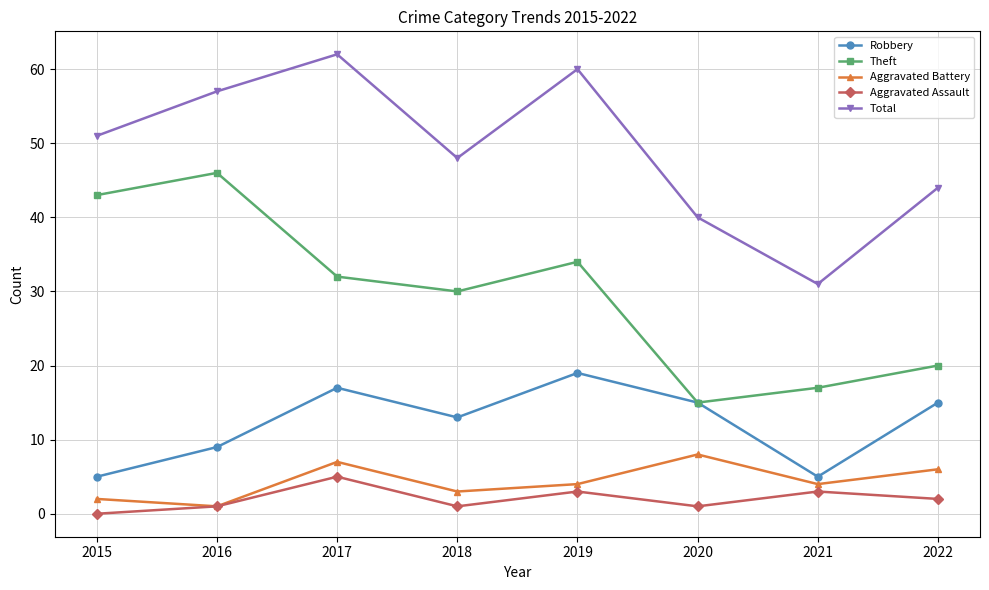

What is the sum of the Aggravated Battery values at 2017 and 2018?

10